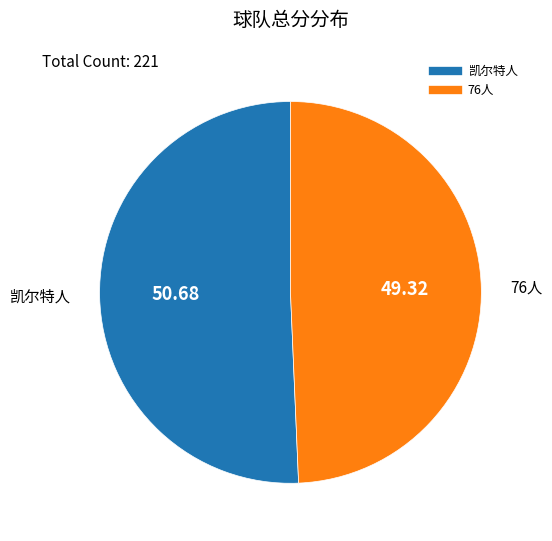

Rank the categories by value from lowest to highest.

76人, 凯尔特人